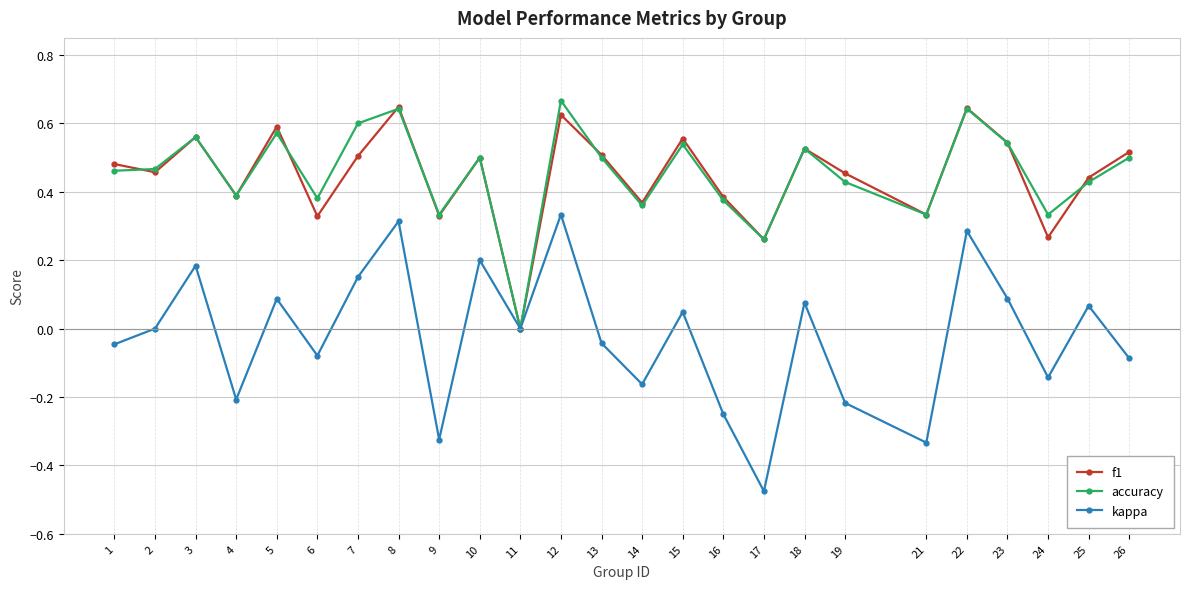

At which label is accuracy closest to 0?

11